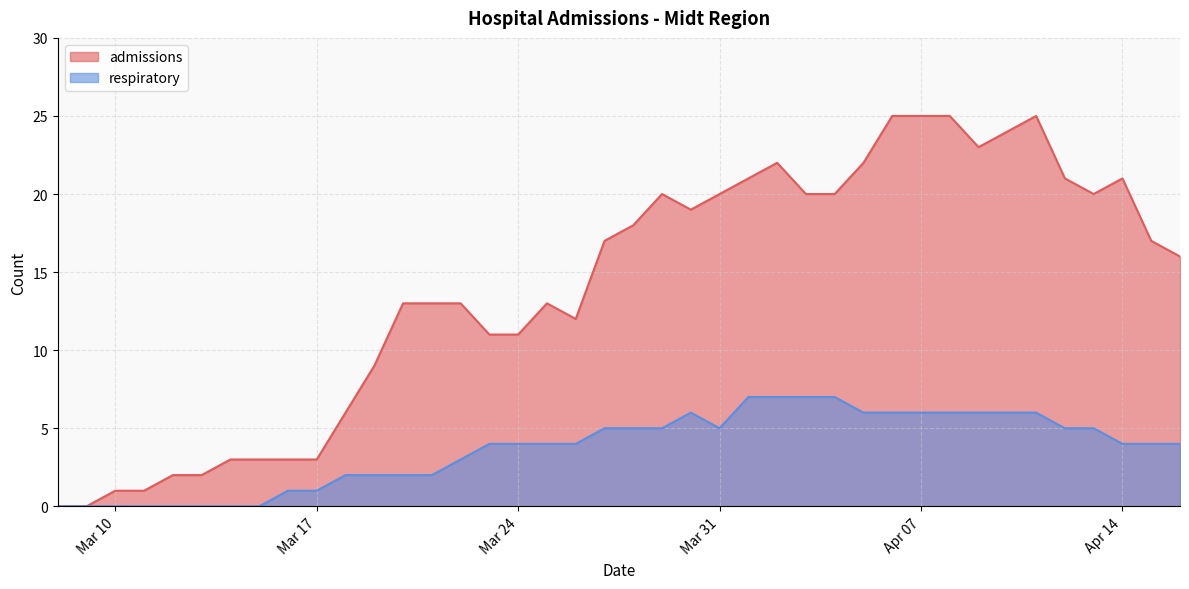

How many data points in respiratory are less than 4?

15